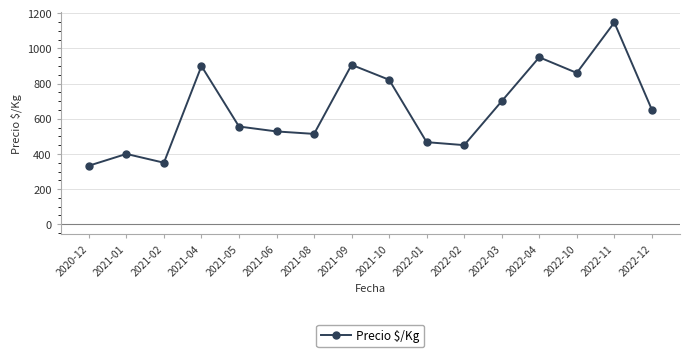

How many points are lower than both their immediate neighbors (excluding endpoints)?

4